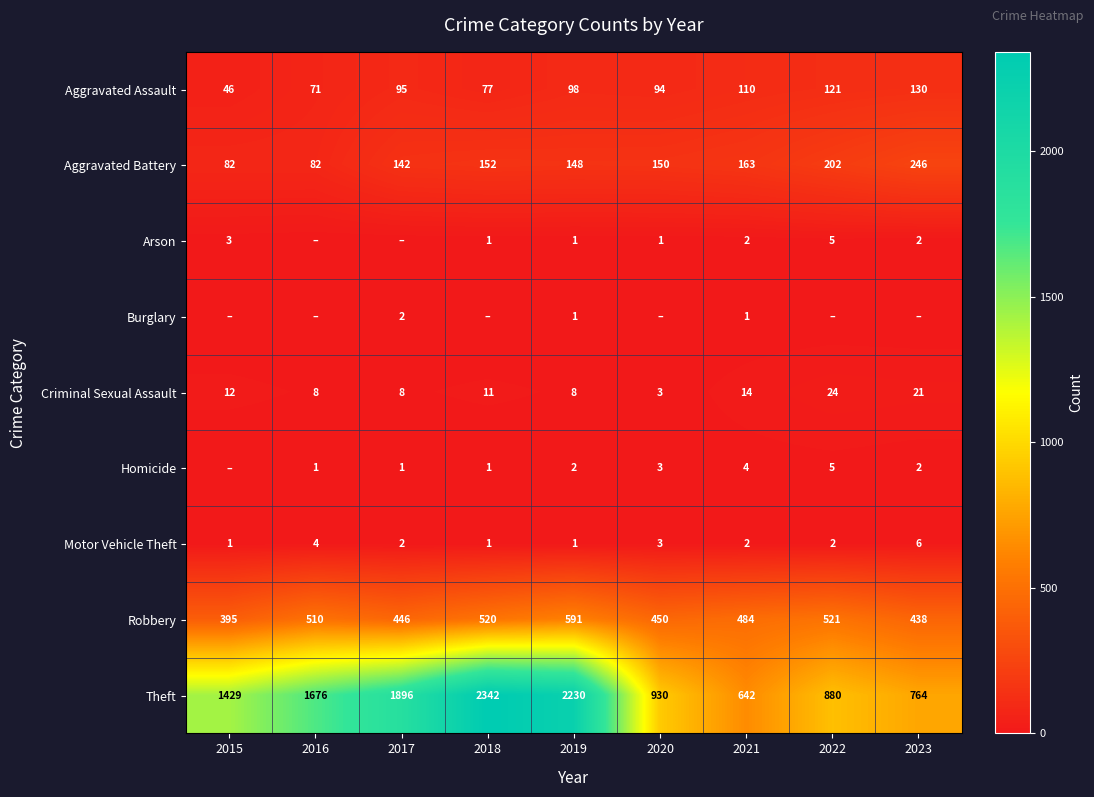

The value of Theft at 2019 is 3806. True or false?

False